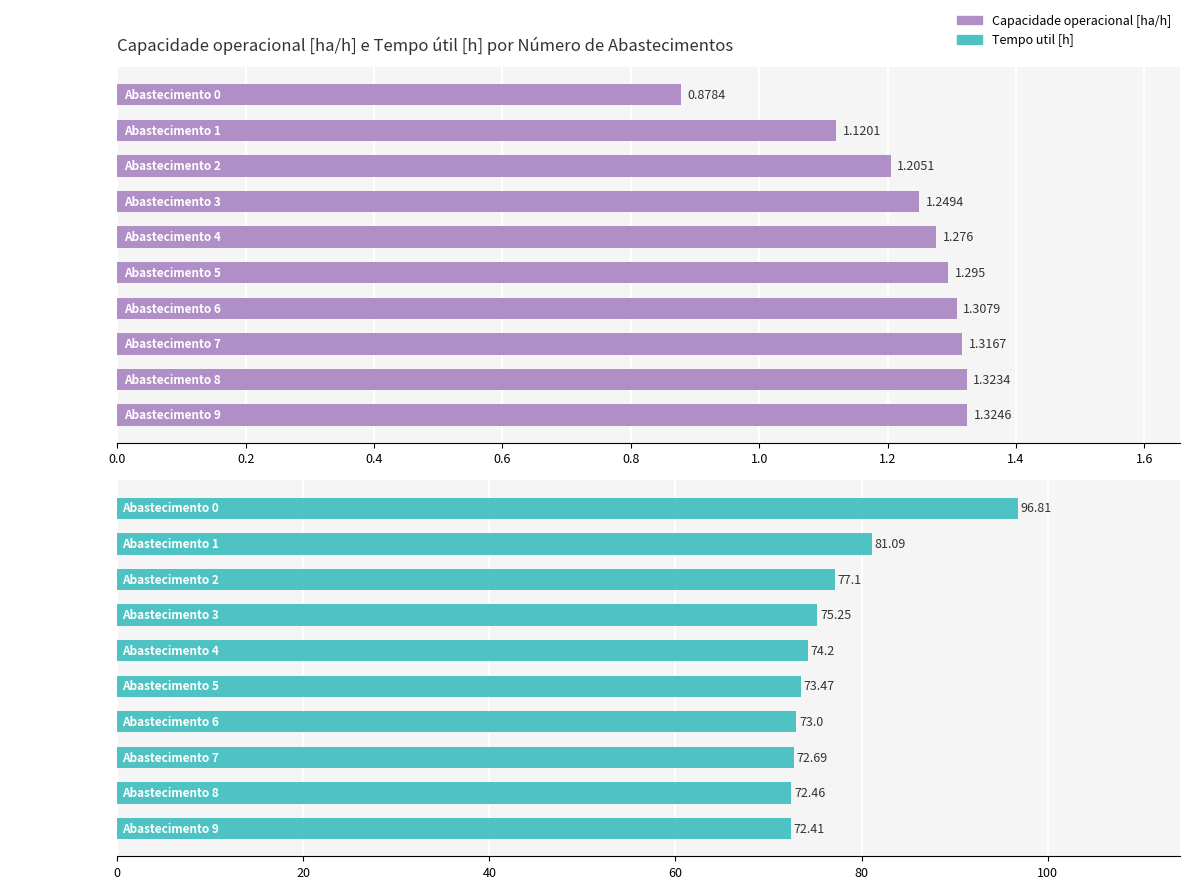

What is the maximum value shown in the chart?

96.8